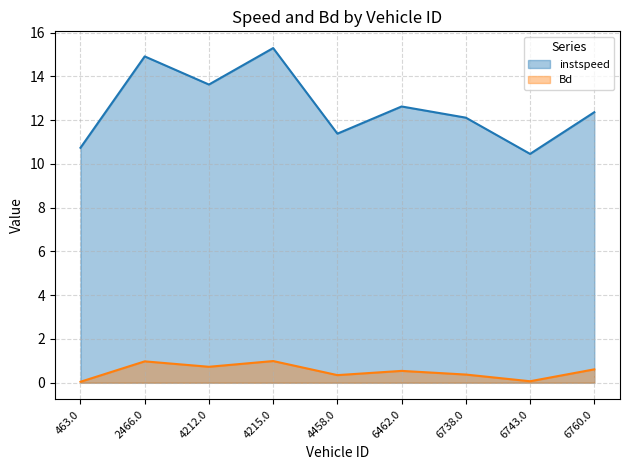

What is the label of the 2nd point from the left?

2466.0